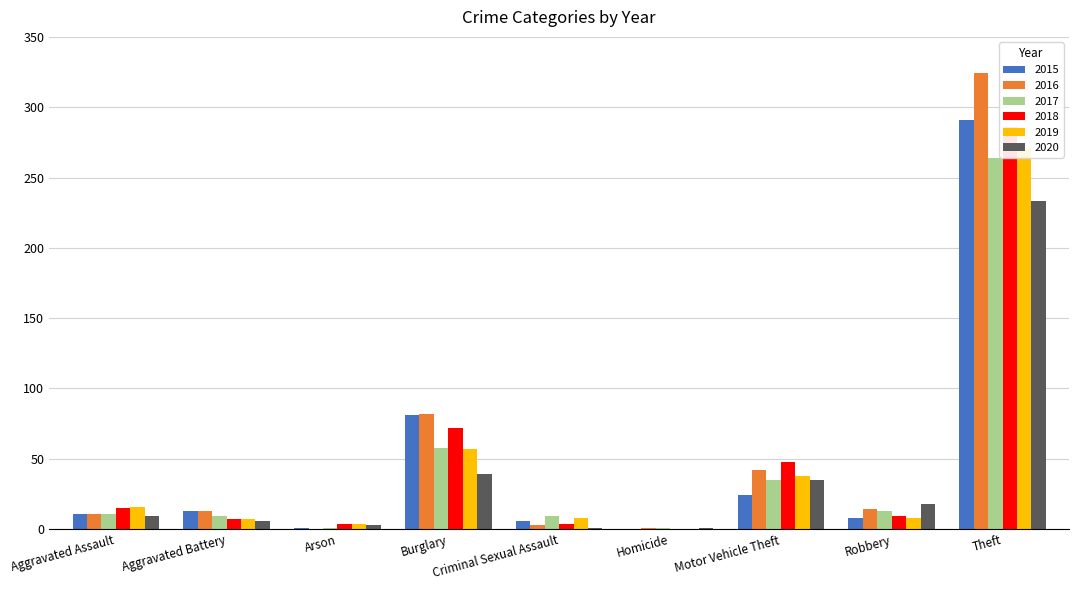

What is the value of the 2019 bar at the 5th from the left?

8